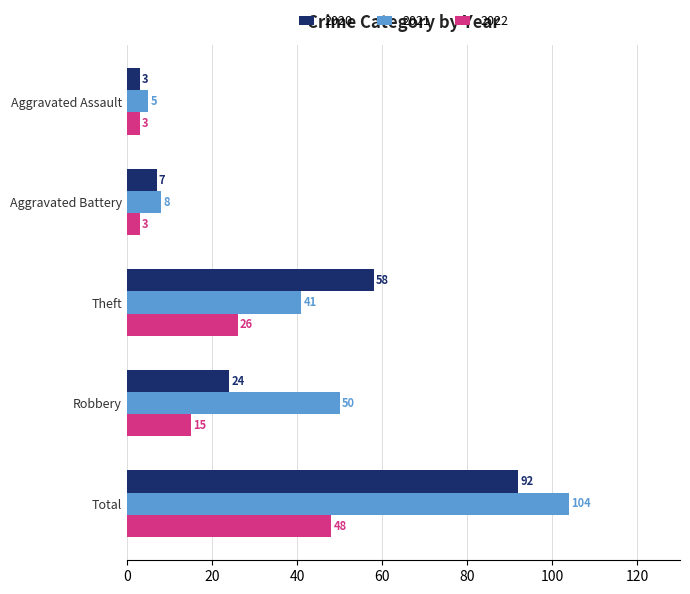

What is the average value of the 2021 series?

42